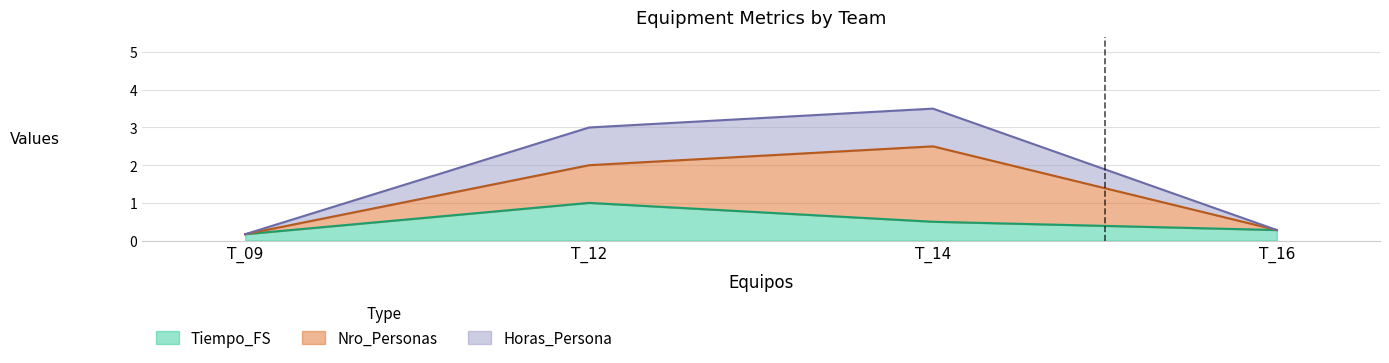

What is the maximum value for Horas_Persona?

3.5